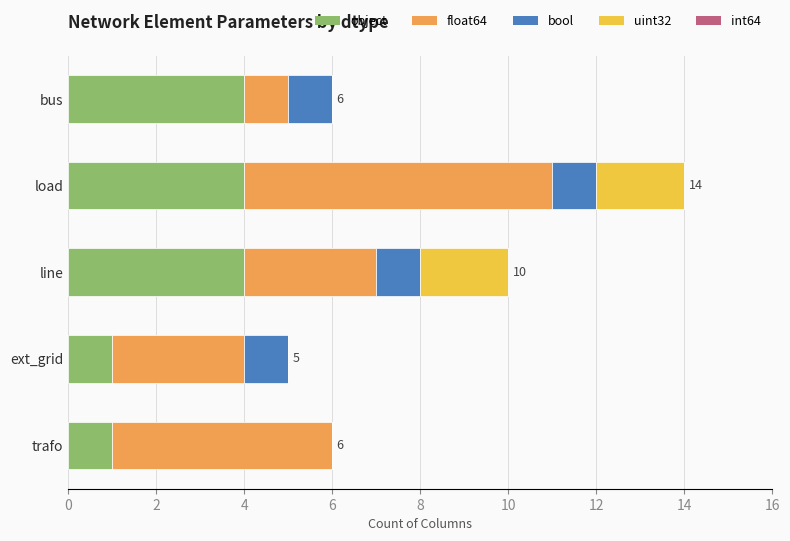

The value of object at bus is 4. True or false?

True